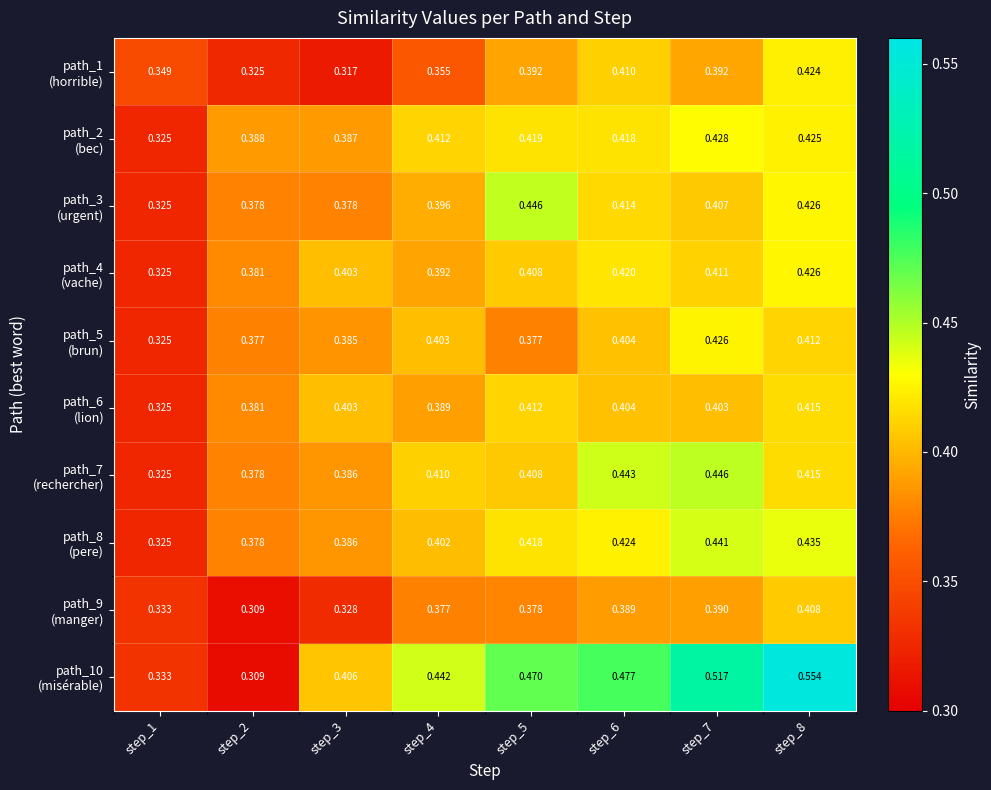

How many distinct data groups are displayed?

10